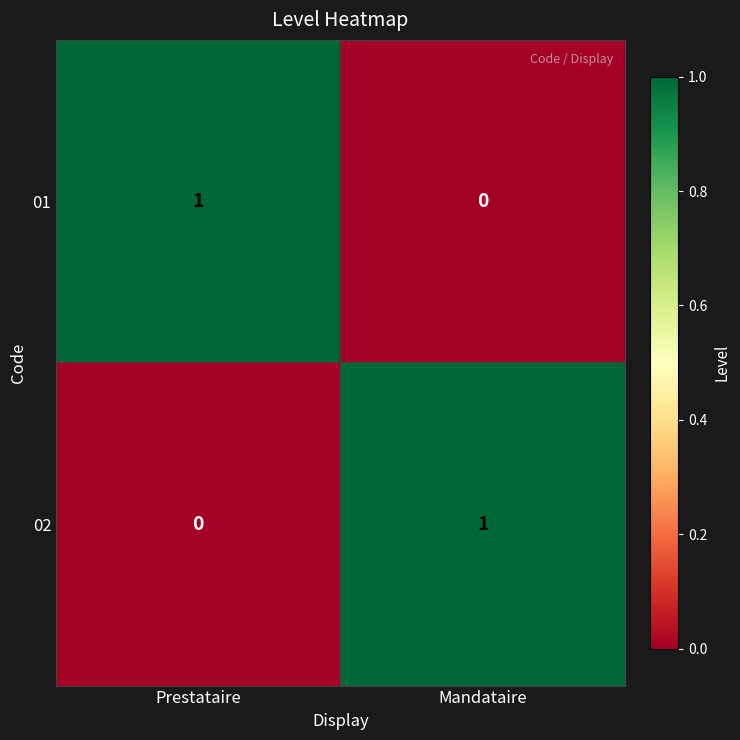

Where is 02 nearest to the value 0?

Prestataire